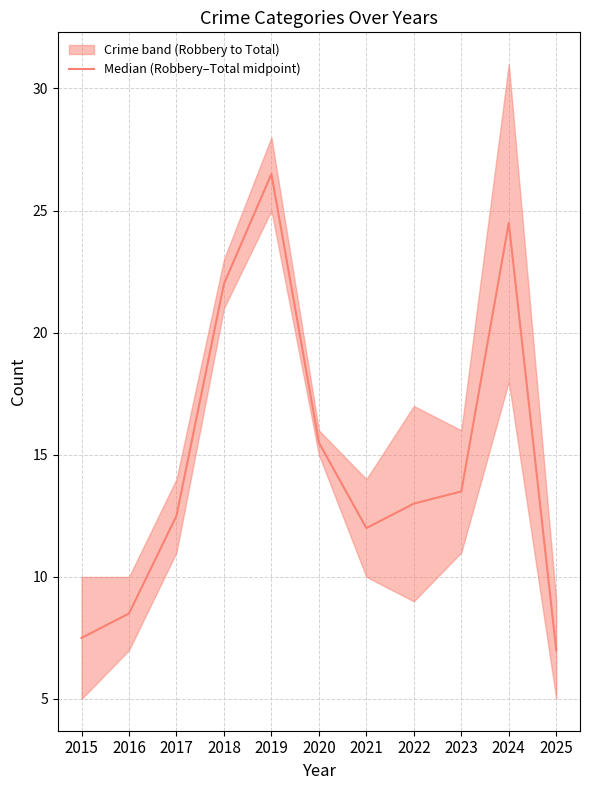

The chart shows a value of 7.1 at 2024. True or false?

False